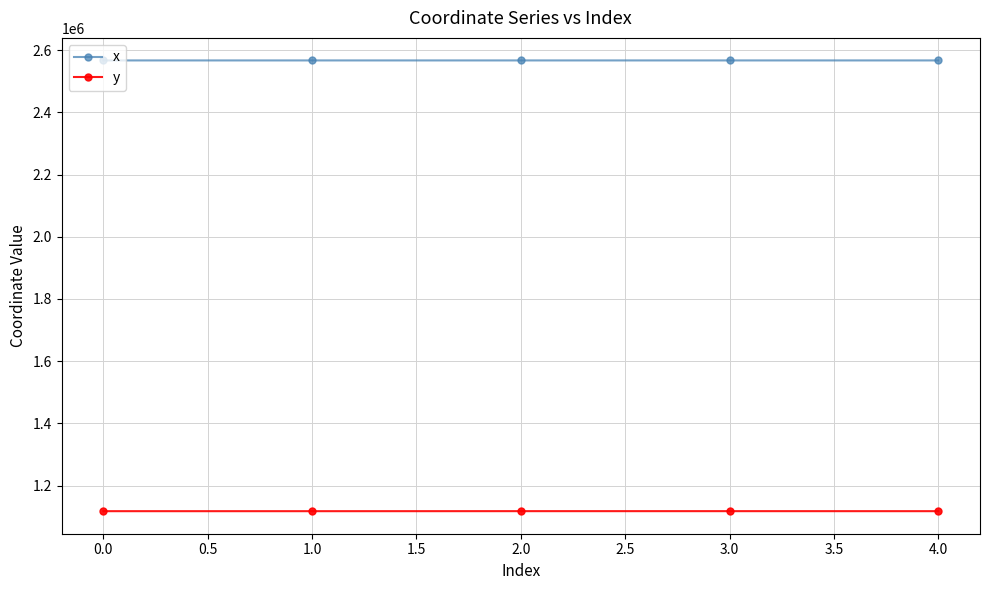

What is the smallest value displayed?

1118146.4